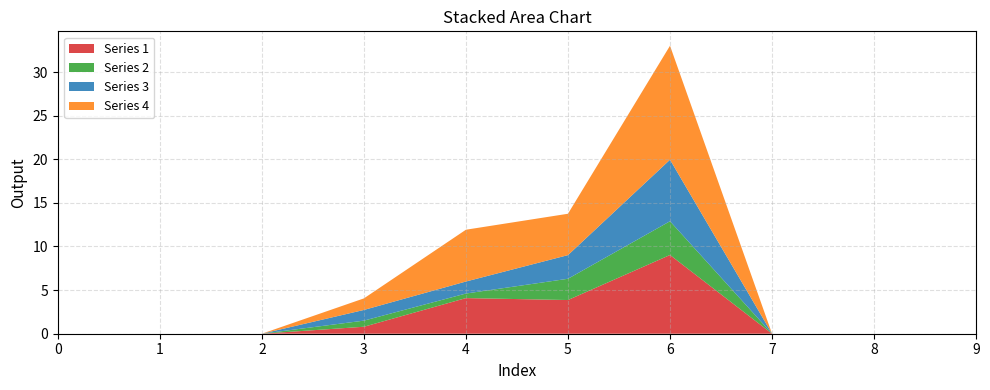

Reading left to right, list all the values displayed in this chart.

1: 0=0.0	1=0.0	2=0.0	3=0.8	4=4.1	5=3.9	6=9.0	7=0.0	8=0.0	9=0.0
2: 0=0.0	1=0.0	2=0.0	3=0.7	4=0.5	5=2.4	6=3.9	7=0.0	8=0.0	9=0.0
3: 0=0.0	1=0.0	2=0.0	3=1.2	4=1.4	5=2.7	6=7.0	7=0.0	8=0.0	9=0.0
4: 0=0.0	1=0.0	2=0.0	3=1.3	4=5.9	5=4.7	6=13.1	7=0.0	8=0.0	9=0.0